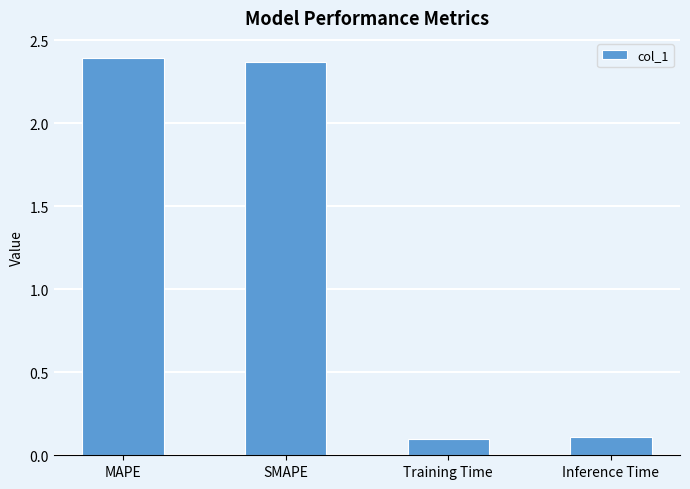

What is the minimum value shown in the chart?

0.1